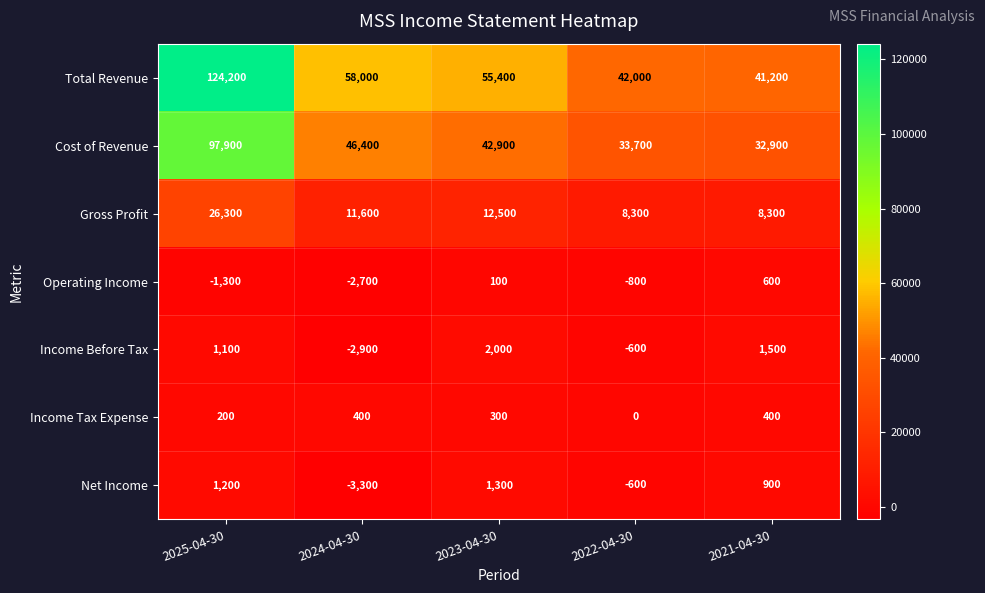

What is the difference between the highest and lowest values at 2025-04-30?

125500